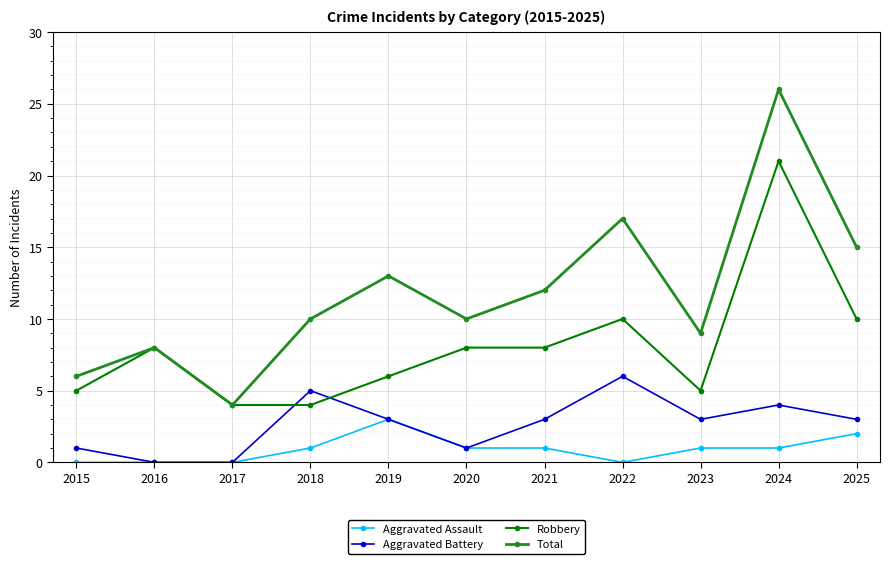

Which series ends up on top after the final intersection of Aggravated Battery and Robbery?

Robbery